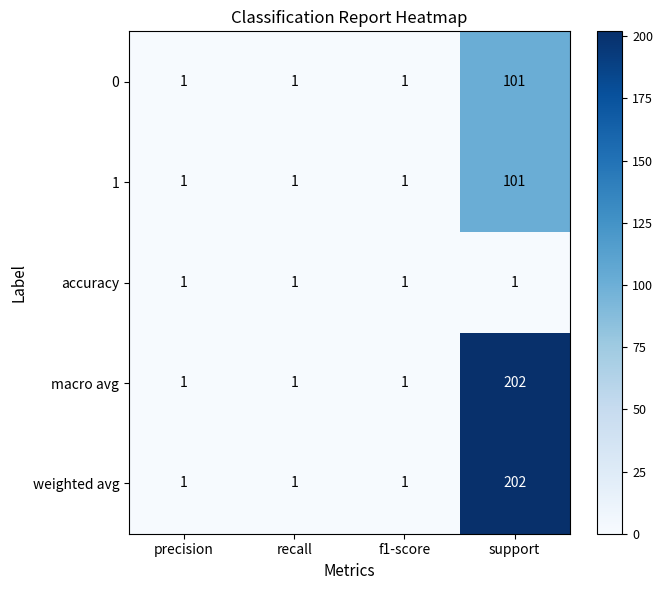

At which category does the chart reach its peak across all series?

support